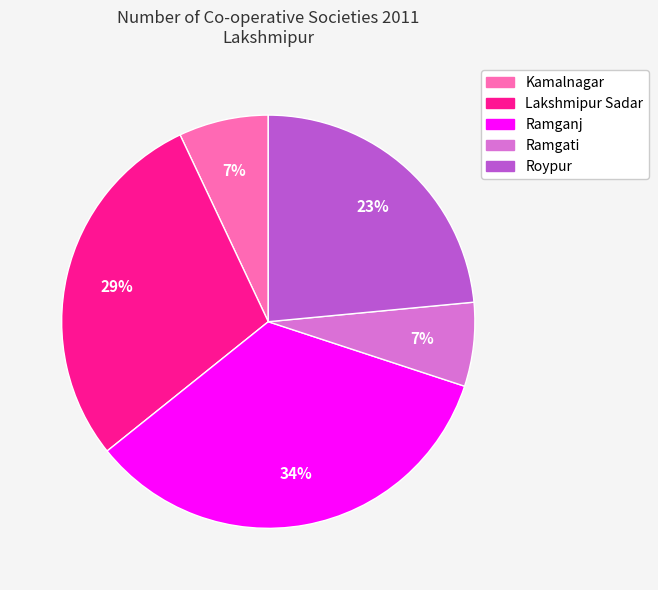

To the nearest percent, what percentage of the pie is Ramganj?

34%